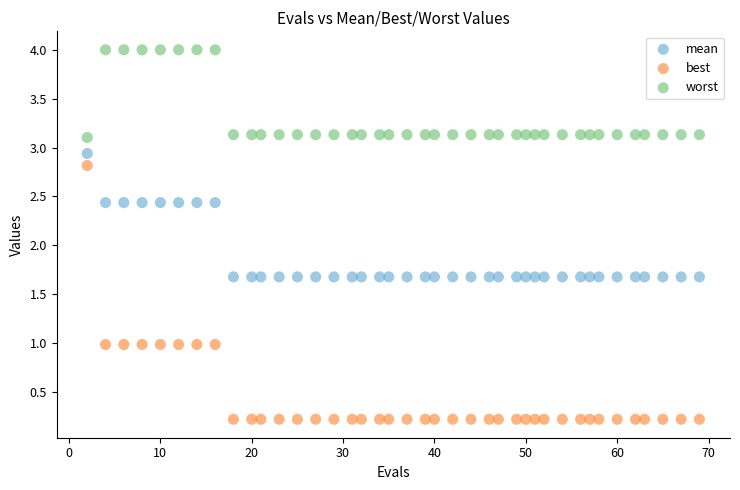

Across all data points, what is the range of Y values (max minus min)?

3.8